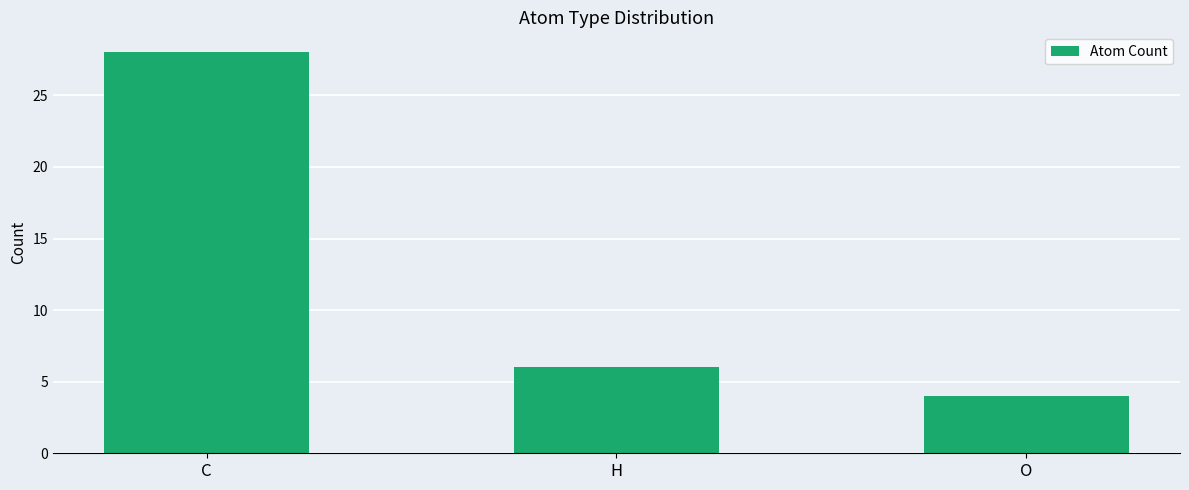

What is the label of the 2nd bar from the left?

H